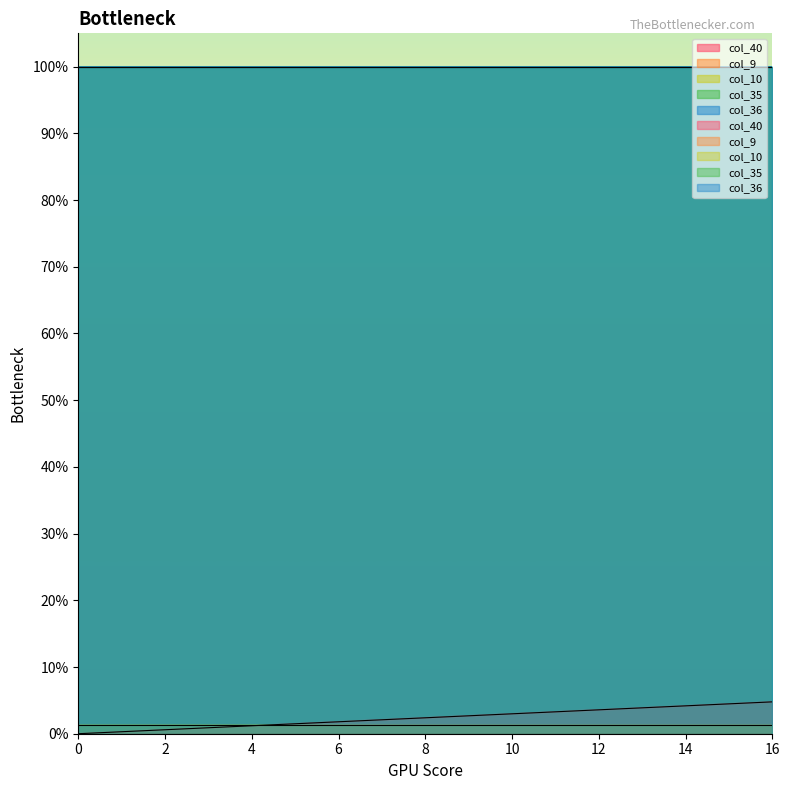

True or false: col_35 has more than 1 interior local peaks.

False